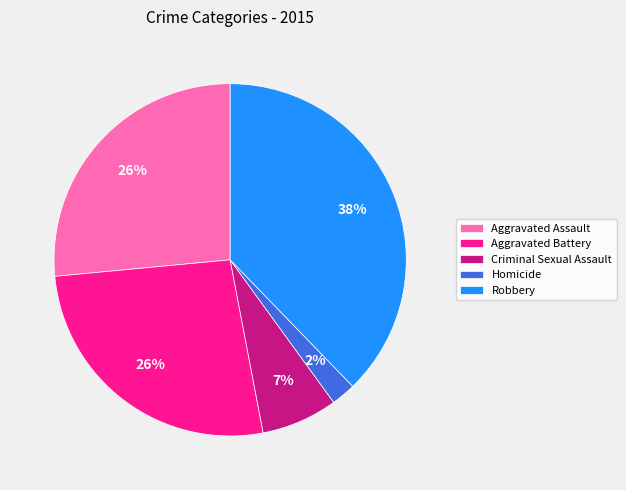

Approximately how many times larger is the value at Aggravated Battery compared to Aggravated Assault?

1.0